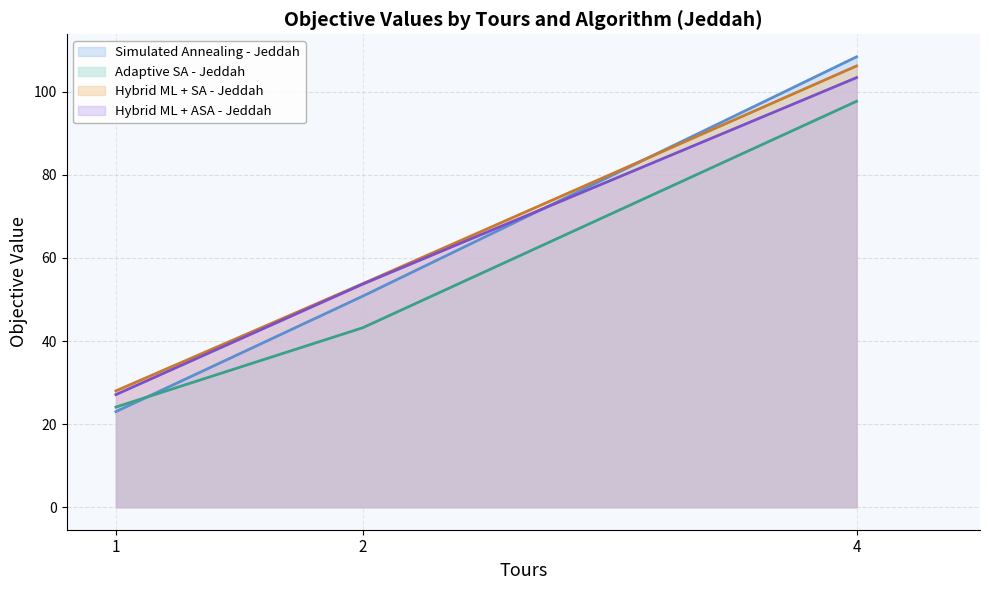

What is the sum of all Adaptive SA - Jeddah values?

165.0